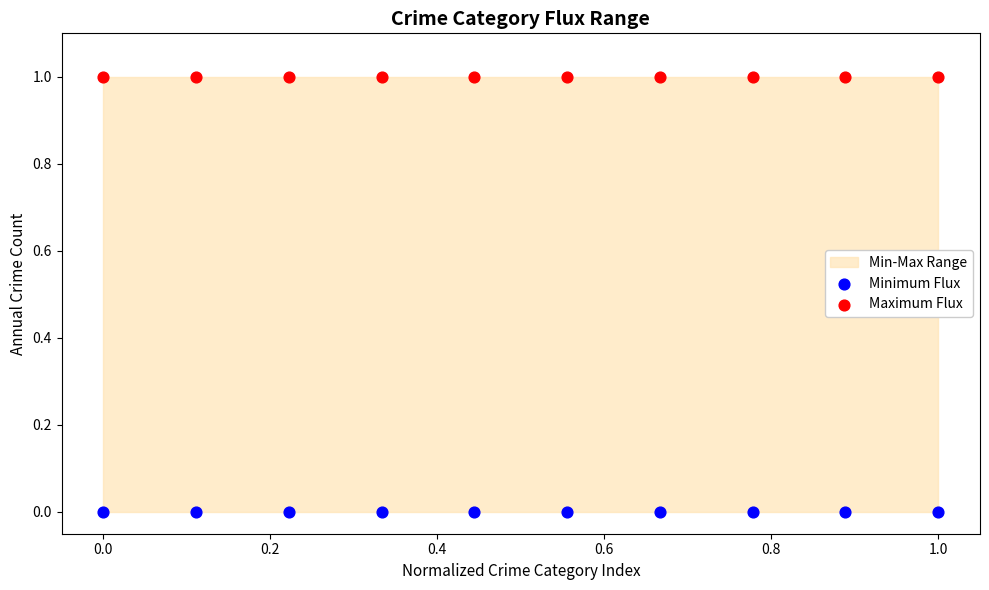

Which series reaches the maximum Y coordinate?

Maximum Flux